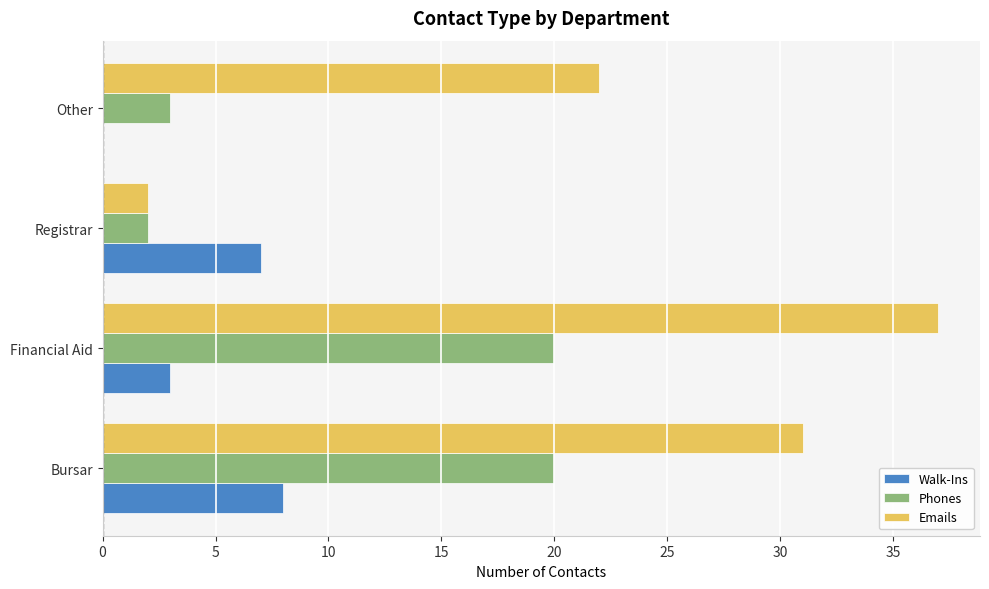

What is the sum of the Emails values at Other and Bursar?

53